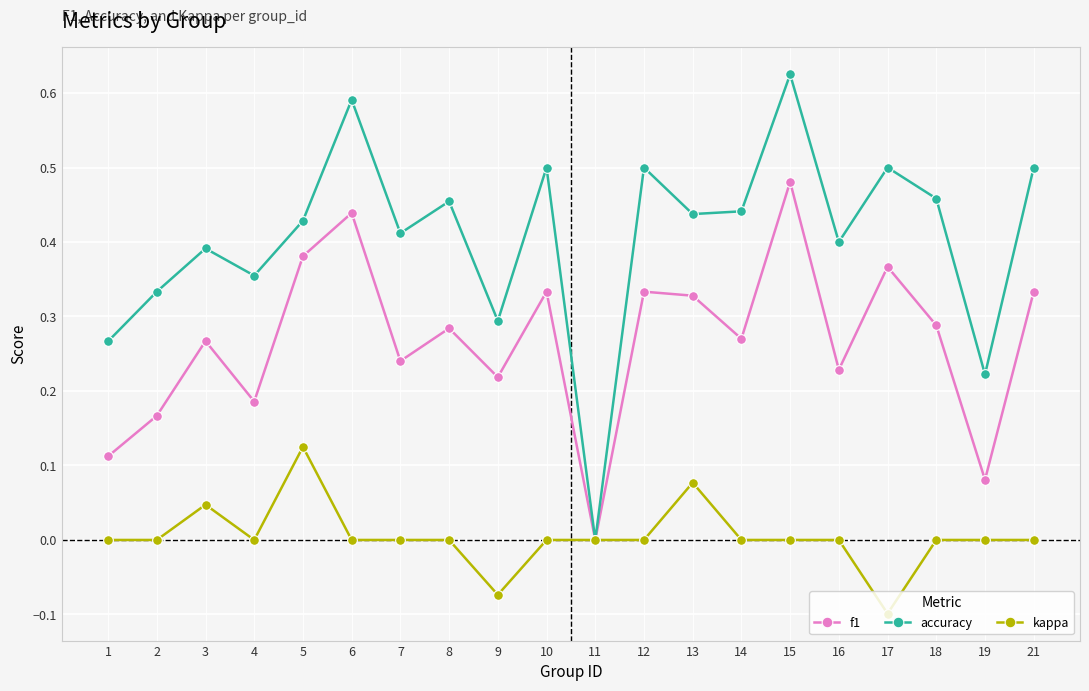

At which category does accuracy reach its first local valley?

4